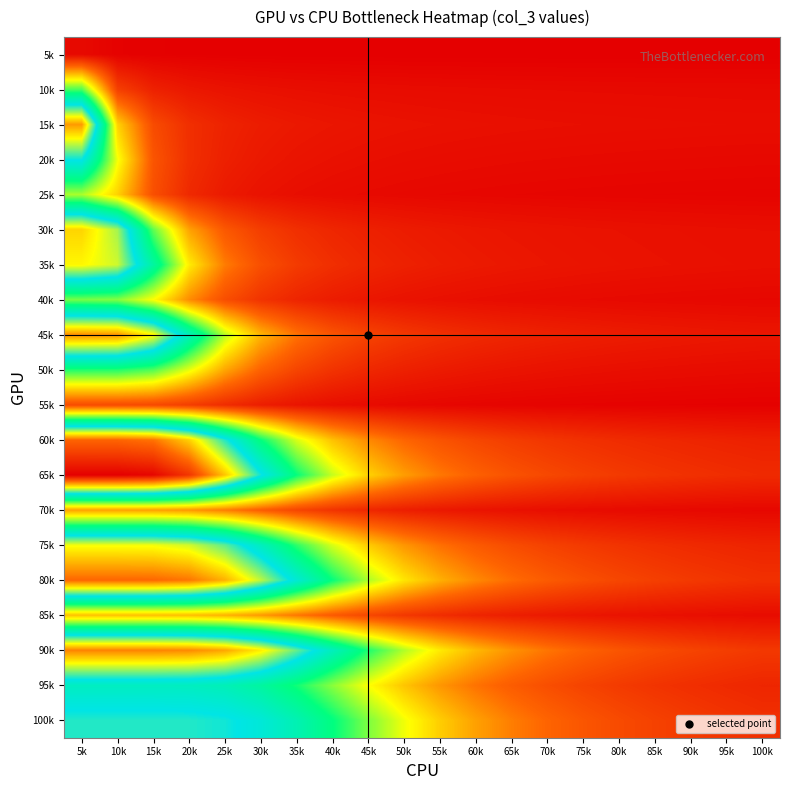

Which has a higher value, 15k or 60k?

15k